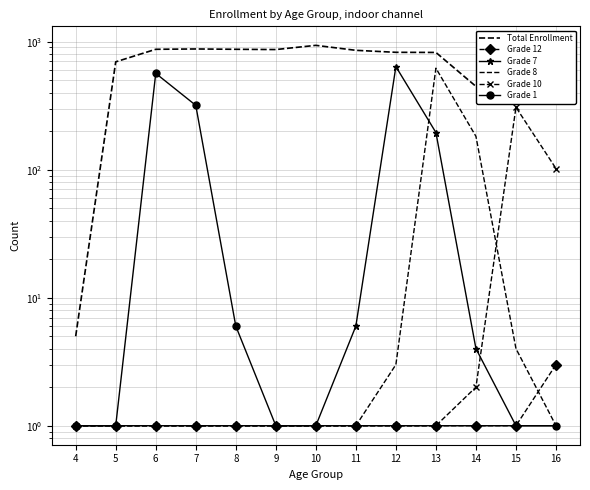

What is the difference between the highest and lowest values at 16?

389